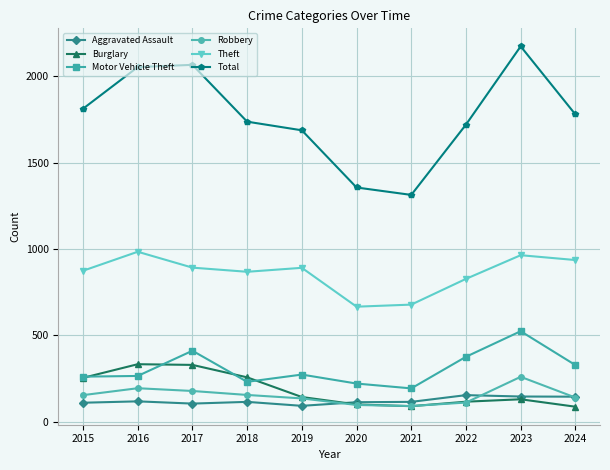

True or false: Robbery and Burglary cross at least once.

True